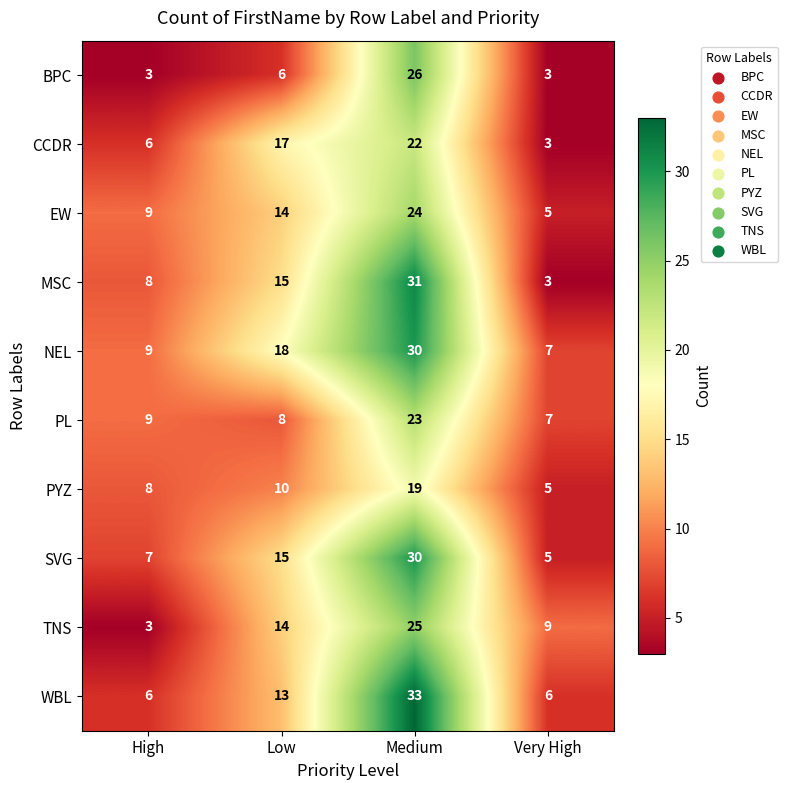

At which label does WBL reach its peak?

Medium